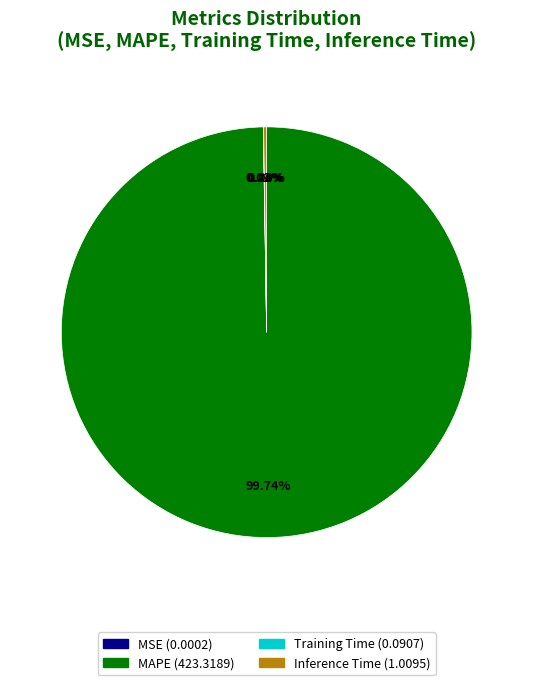

Is there a majority slice in this chart?

Yes